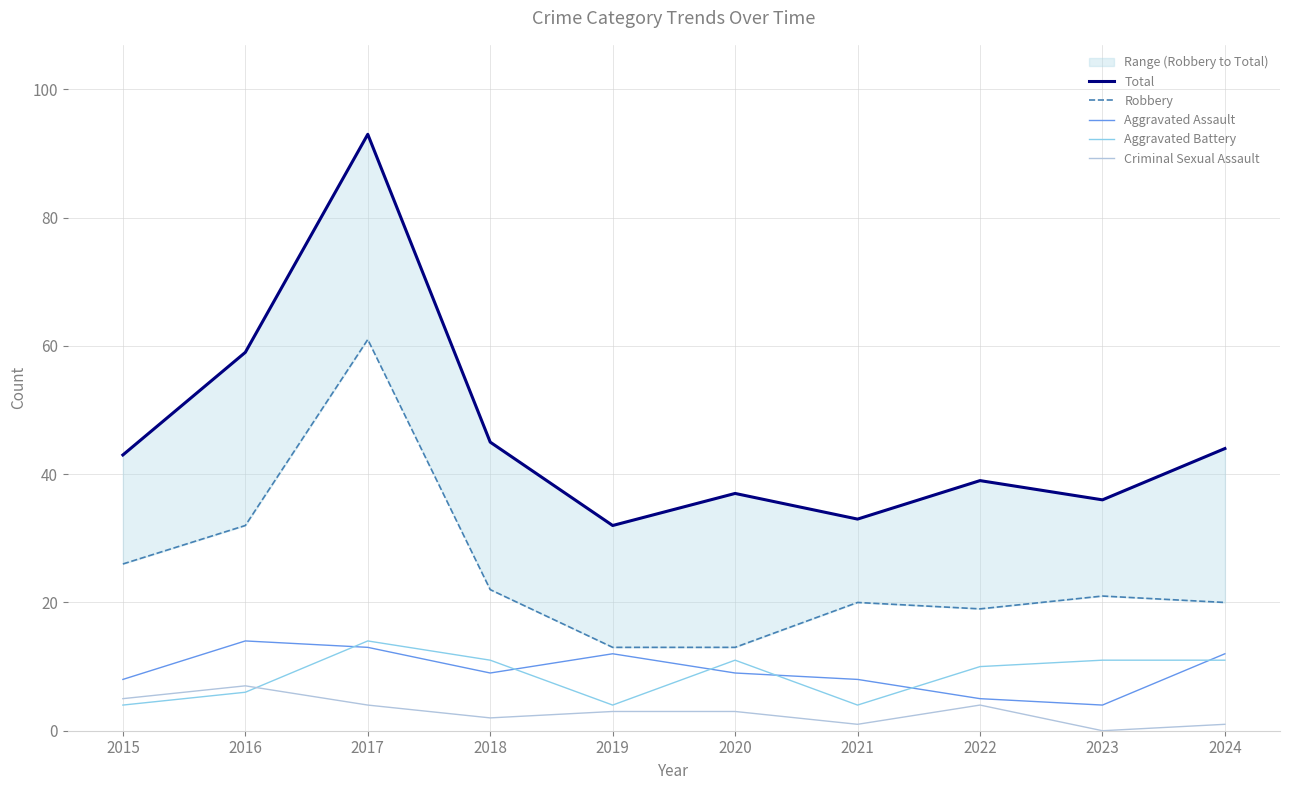

Does the chart have visible grid lines?

Yes